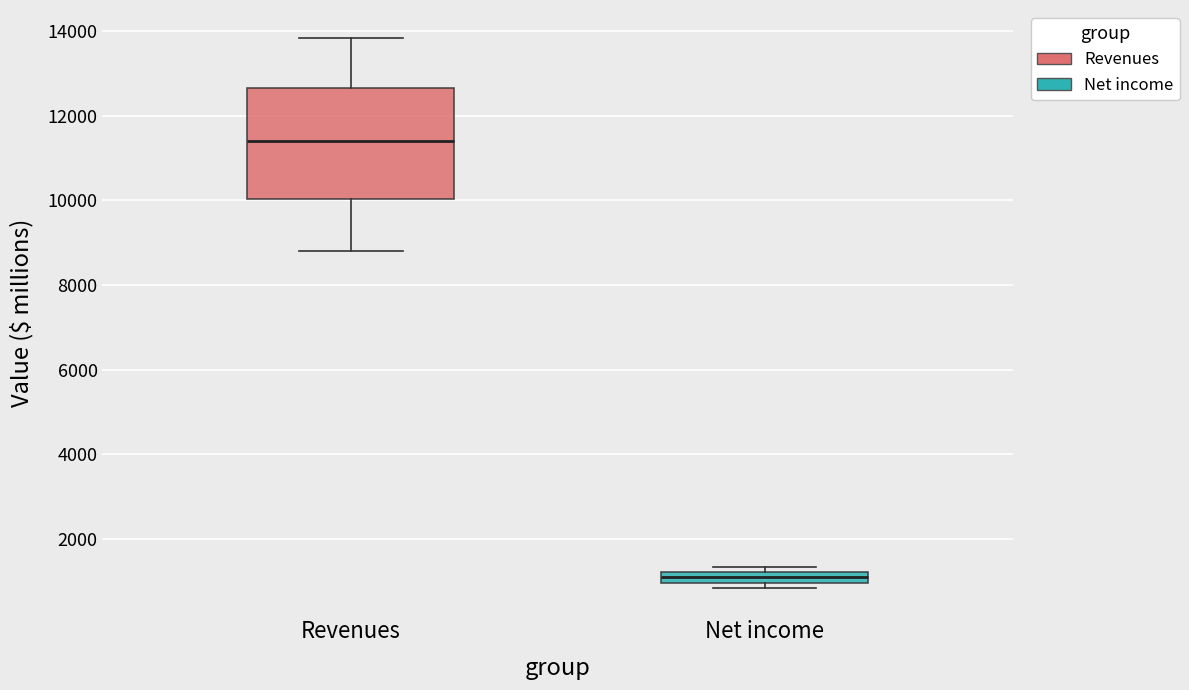

Which box is the tallest, from its lower edge to its upper edge?

Revenues